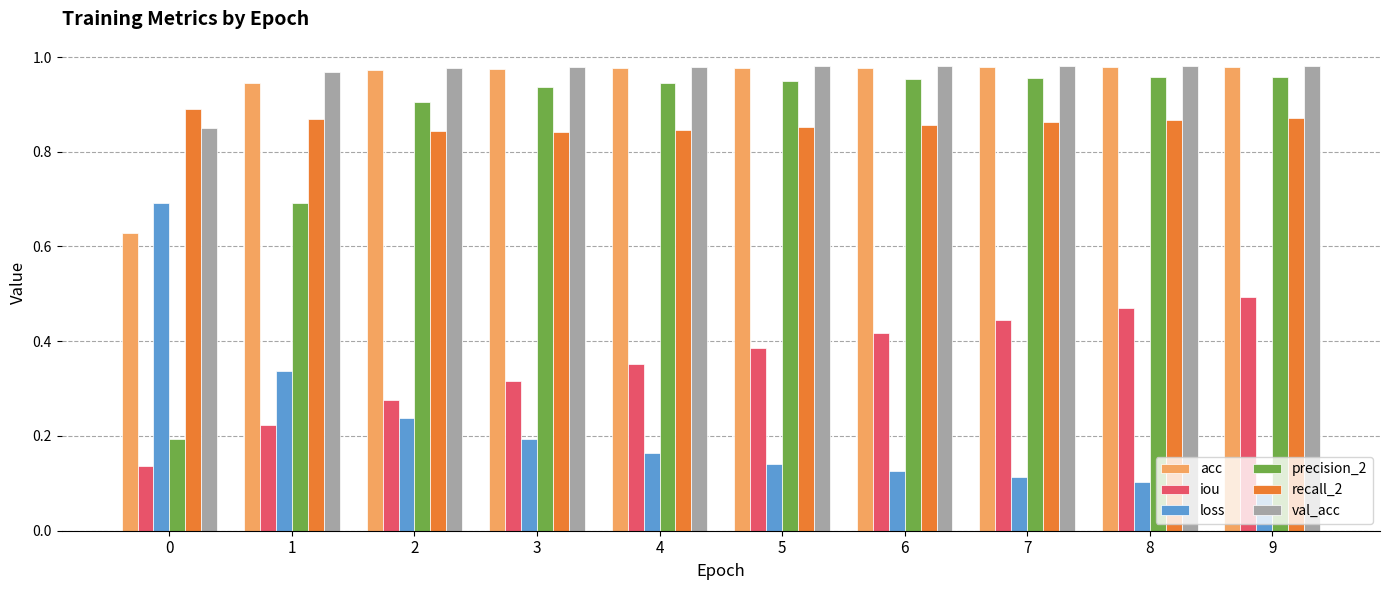

Which series has the largest total across all categories?

val_acc